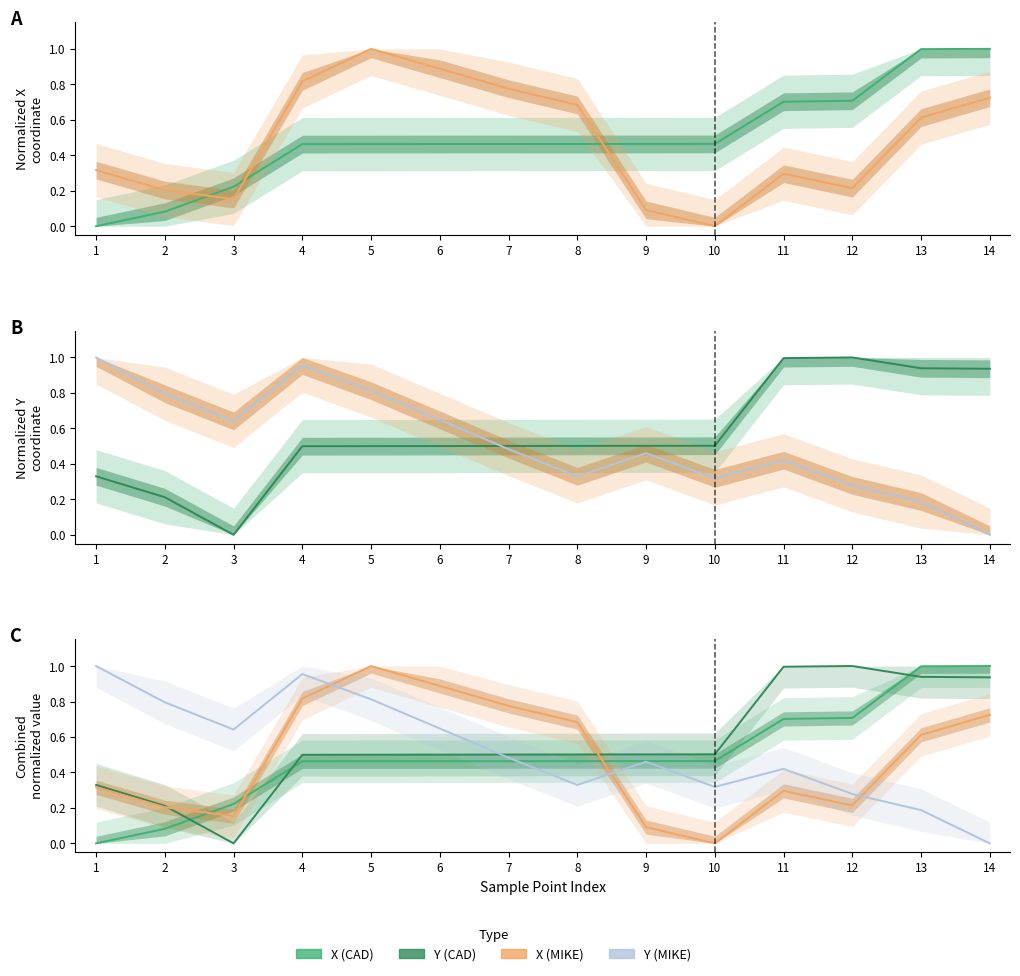

Which series has the largest range (max minus min)?

X (CAD)